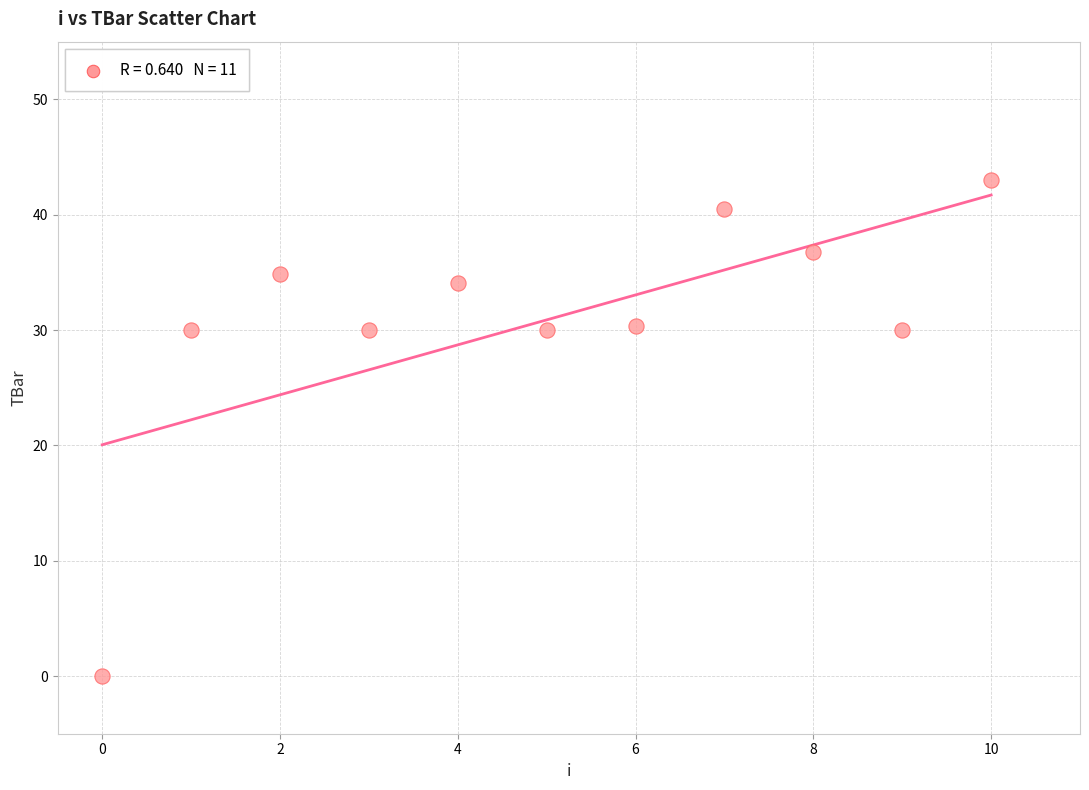

What is the average Y value?

30.9